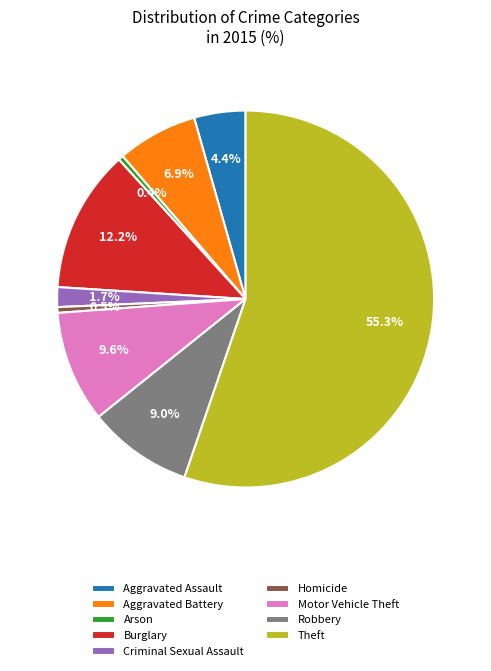

To the nearest percent, what percentage of the pie is Burglary?

12%